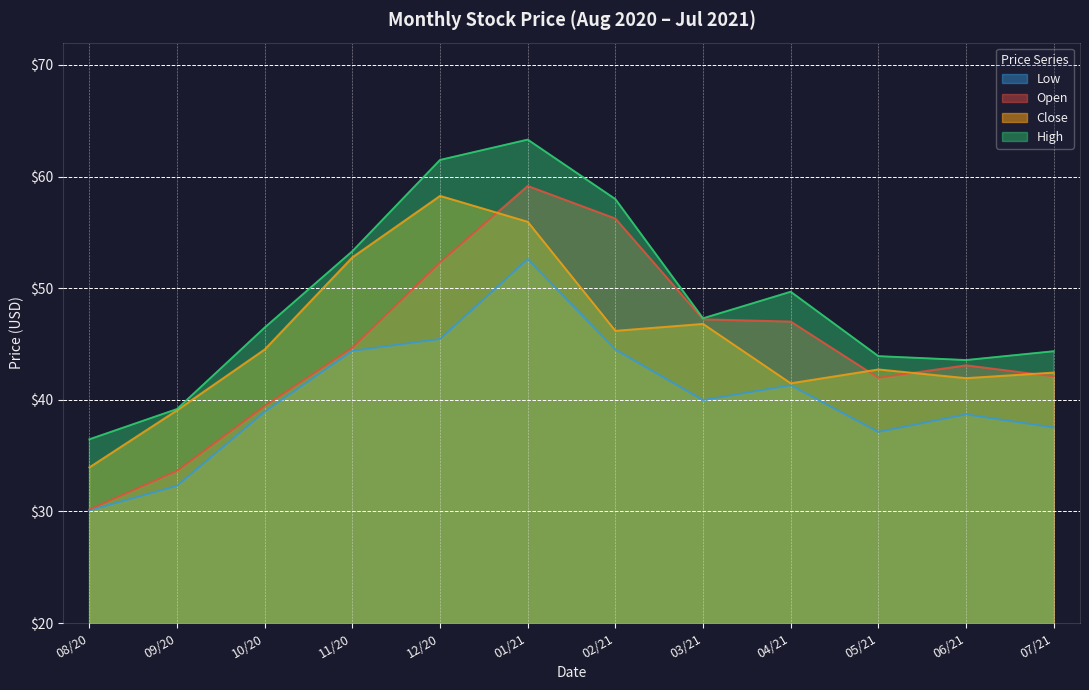

What is the difference between the second highest and minimum values in the Close series?

22.0